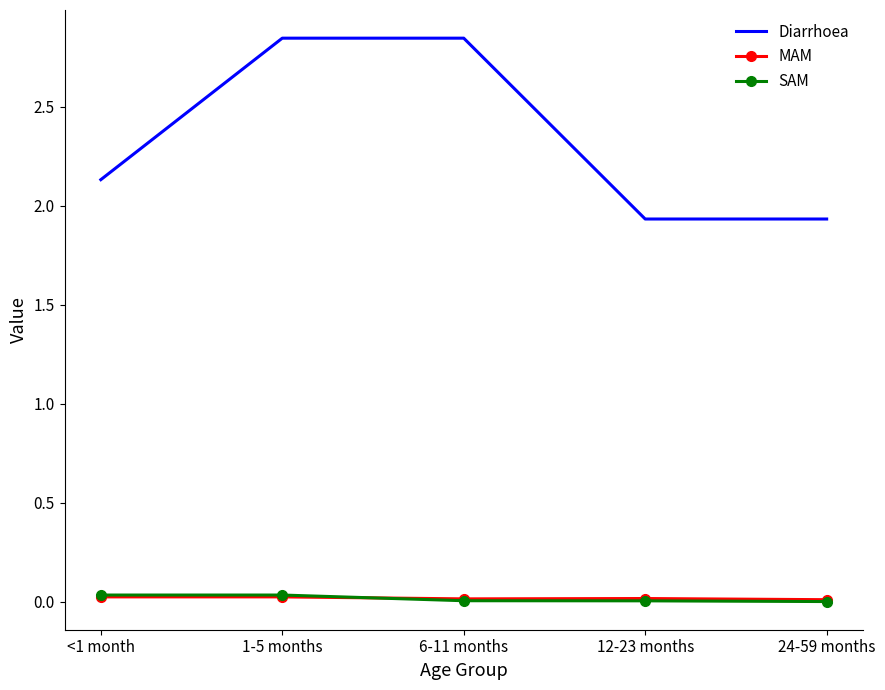

How many intersections are there between MAM and SAM?

1